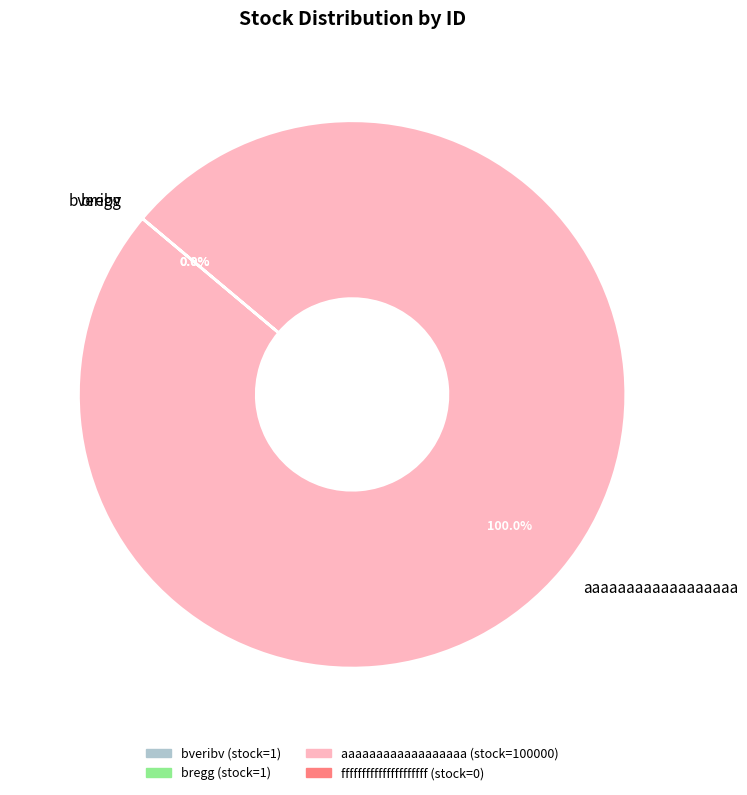

Is there any slice that represents more than half of the pie?

Yes